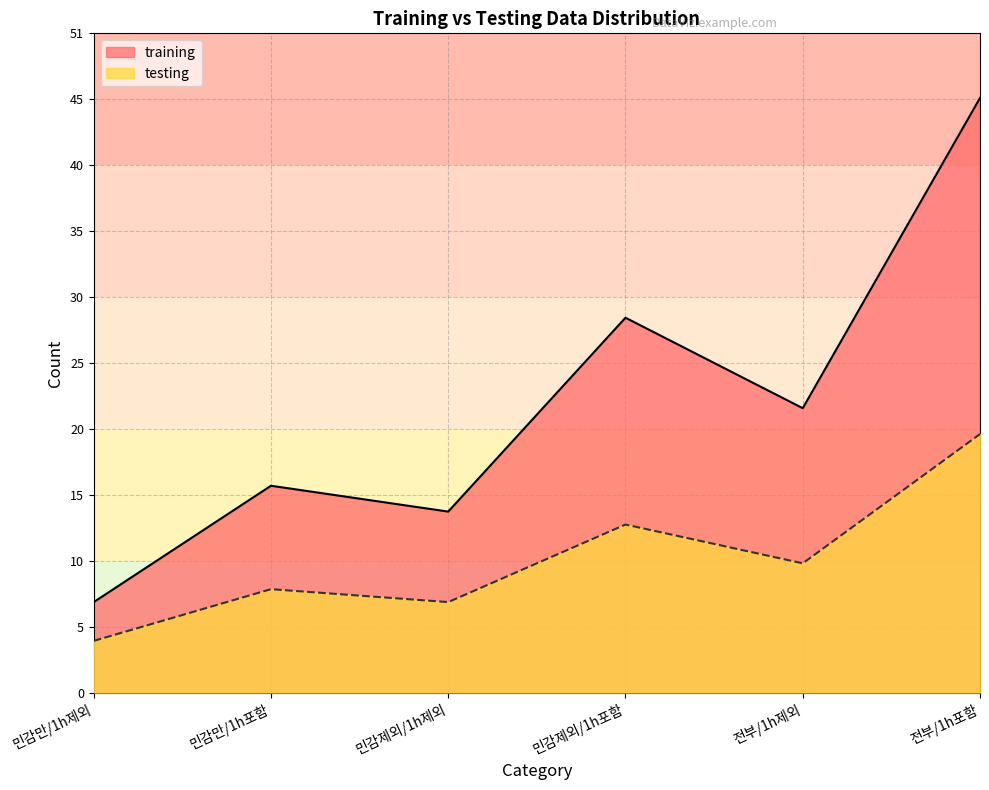

Between 민감만/1h제외 and 전부/1h포함, which series saw the biggest shift?

training